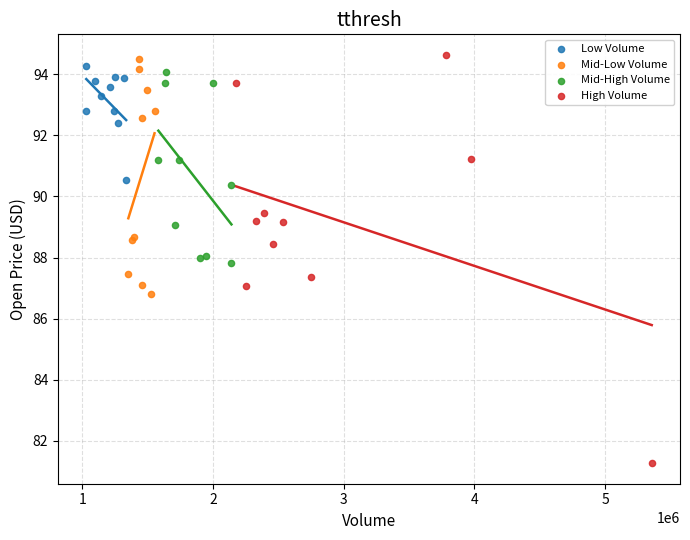

Which series reaches the minimum Y coordinate?

High Volume